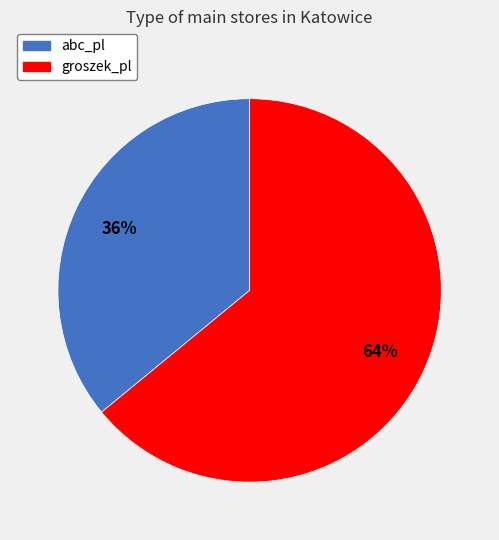

Which slice is the largest?

groszek_pl